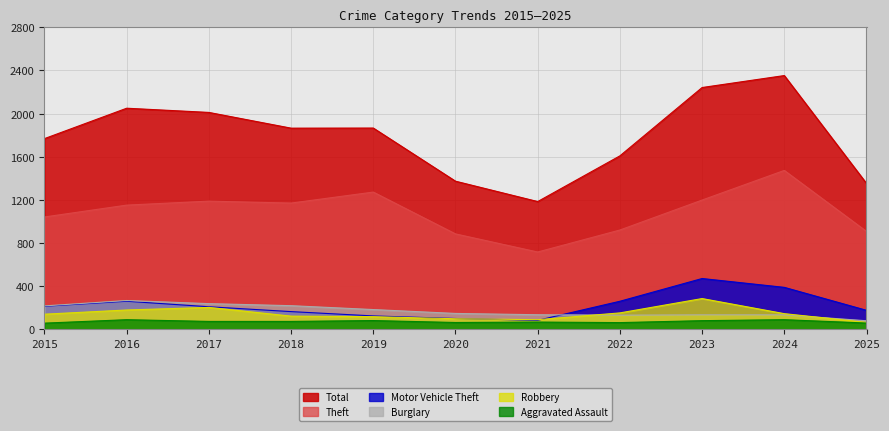

Rank the categories by Burglary value from lowest to highest.

2025, 2022, 2023, 2024, 2021, 2020, 2019, 2015, 2018, 2017, 2016